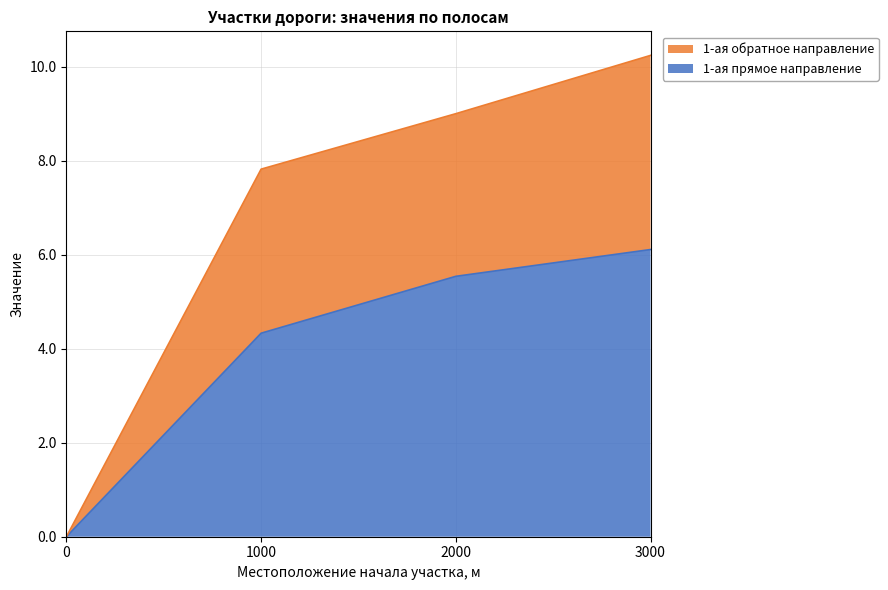

How many values in the 1-ая обратное направление series exceed 9?

1